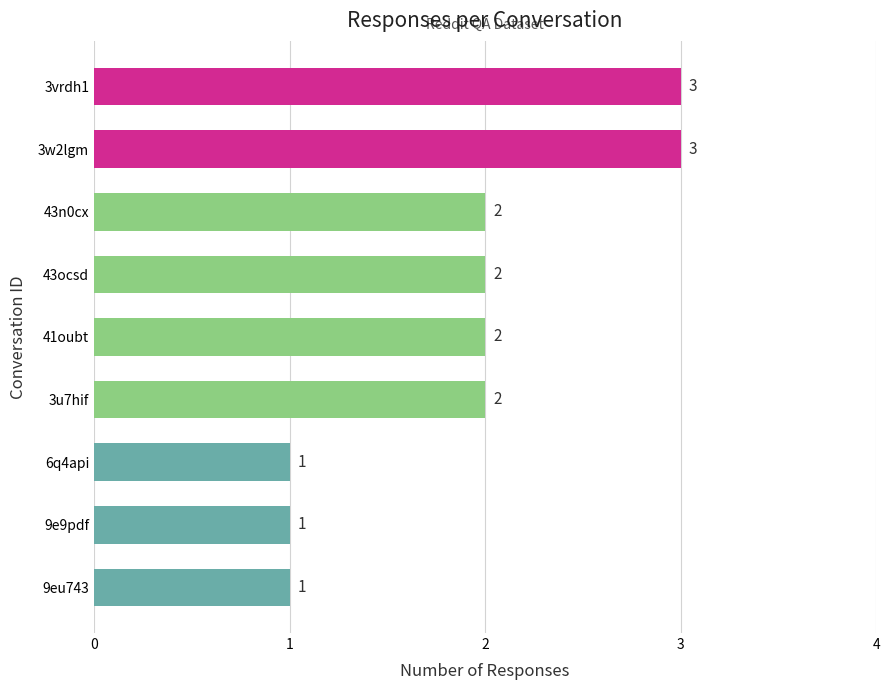

True or false: the data shows 2 at 41oubt.

True